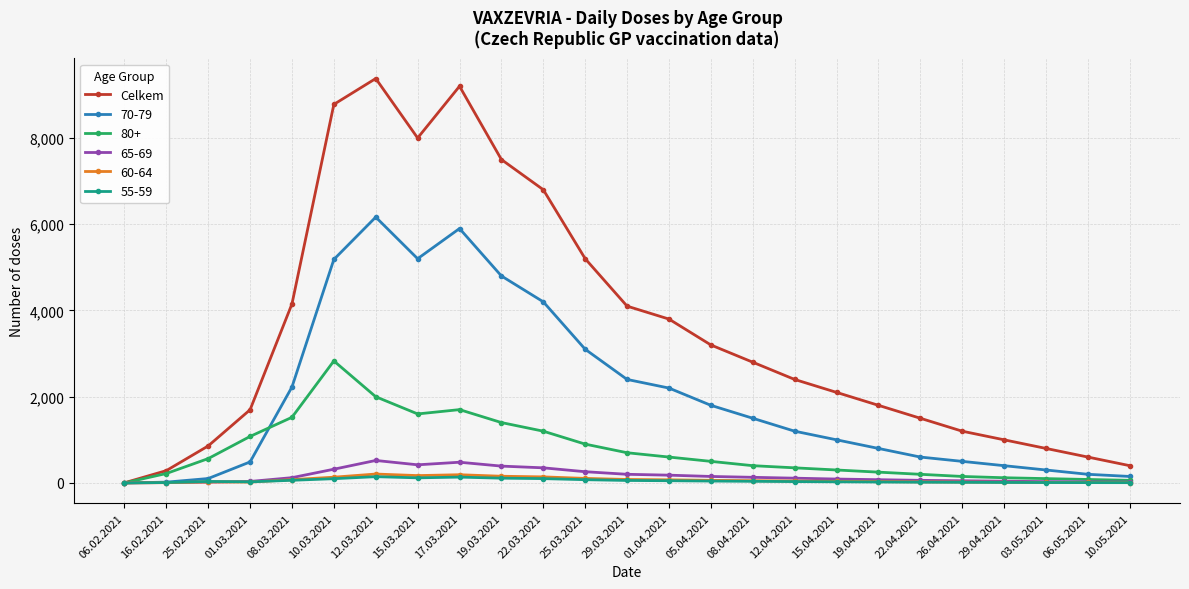

What is the maximum value shown in the chart?

9379